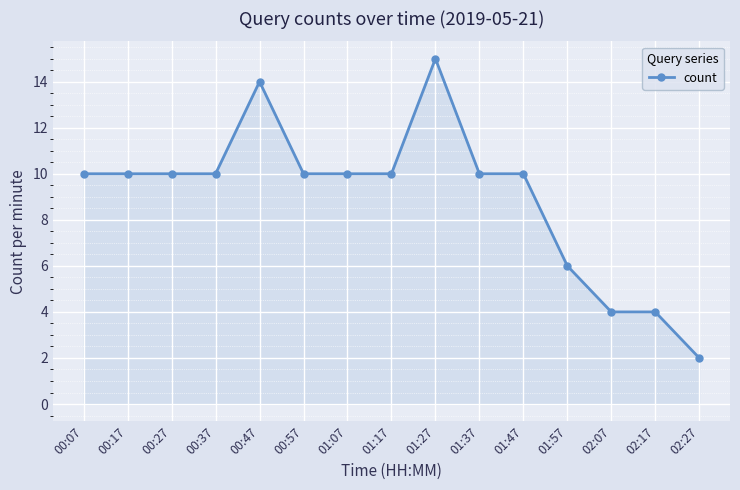

How many series are shown in this chart?

1